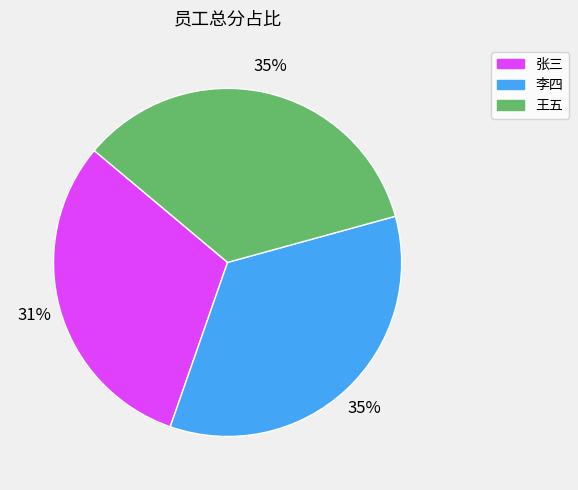

To the nearest percent, what is the difference between the largest and smallest slice percentages?

4%